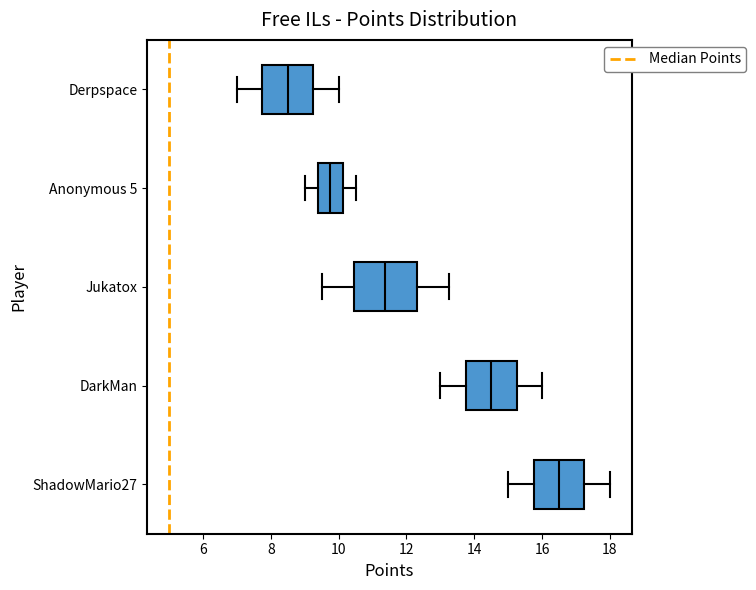

Reading bottom to top, read every box against the x-axis: the position of its median line, the range the box covers, and the ends of its whiskers. The values are not printed on the chart, so give them approximately, as read against the axis.

ShadowMario27: median 16.6, box 15.8 to 17.2, whiskers 15.0 to 18.0
DarkMan: median 14.6, box 13.8 to 15.2, whiskers 13.0 to 16.0
Jukatox: median 11.4, box 10.4 to 12.4, whiskers 9.6 to 13.2
Anonymous 5: median 9.8, box 9.4 to 10.2, whiskers 9.0 to 10.6
Derpspace: median 8.6, box 7.8 to 9.2, whiskers 7.0 to 10.0